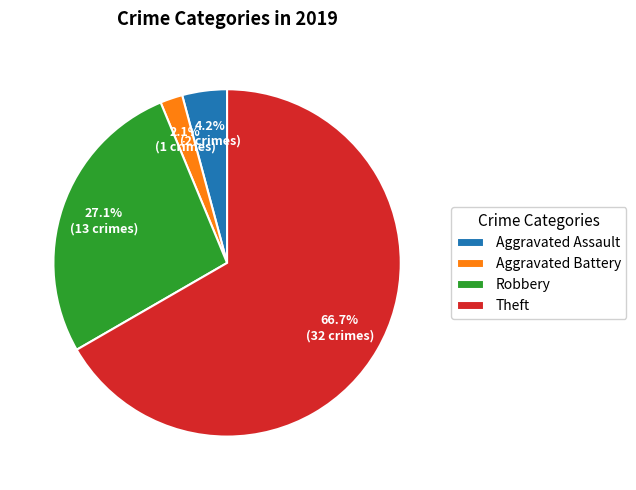

What is the largest slice in the pie chart?

Theft